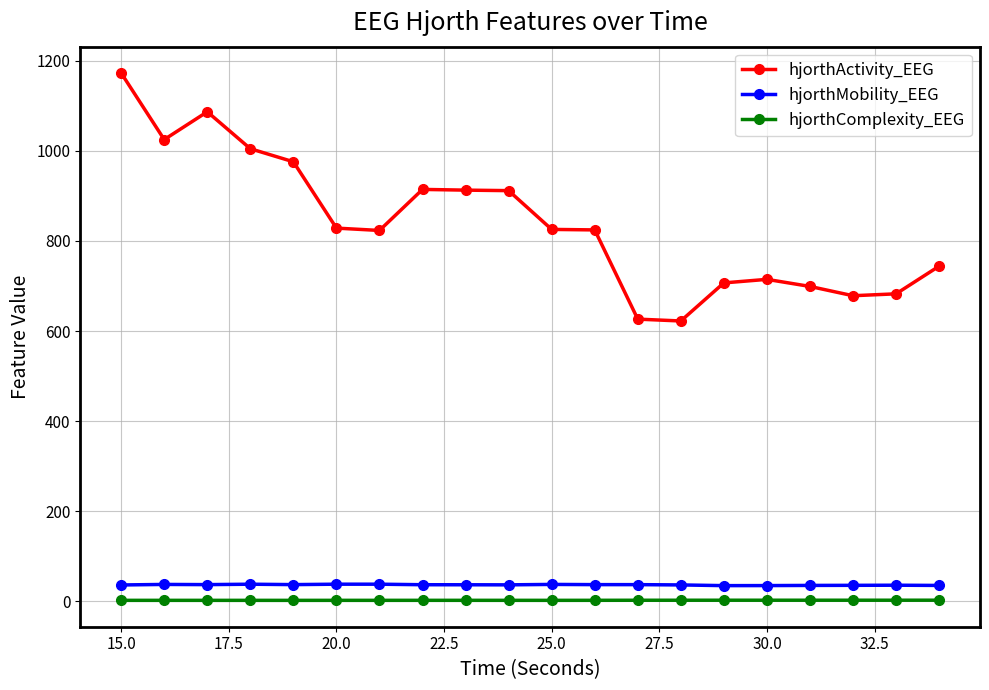

What is the value of the hjorthActivity_EEG point at the 2nd from the left?

1024.9